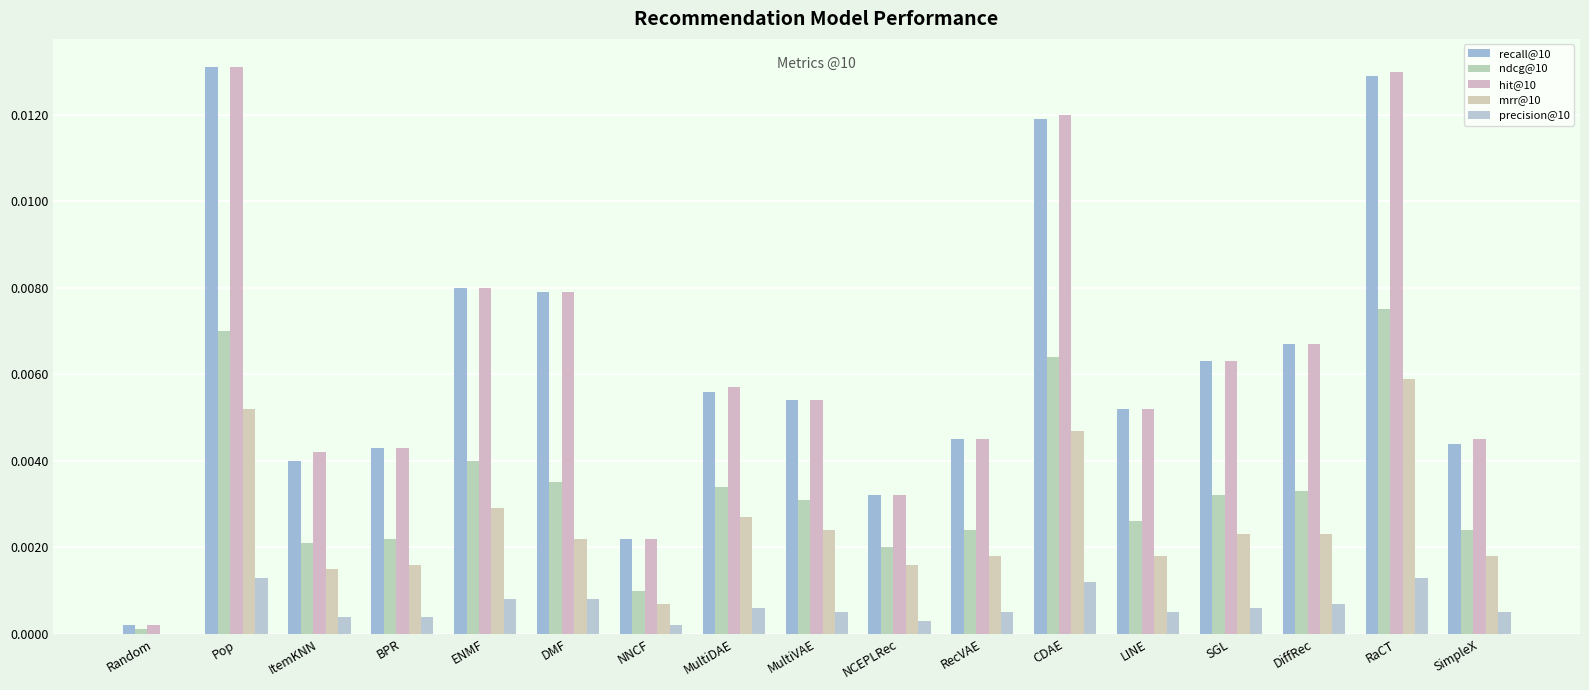

What is the label of the 9th bar from the left?

MultiVAE